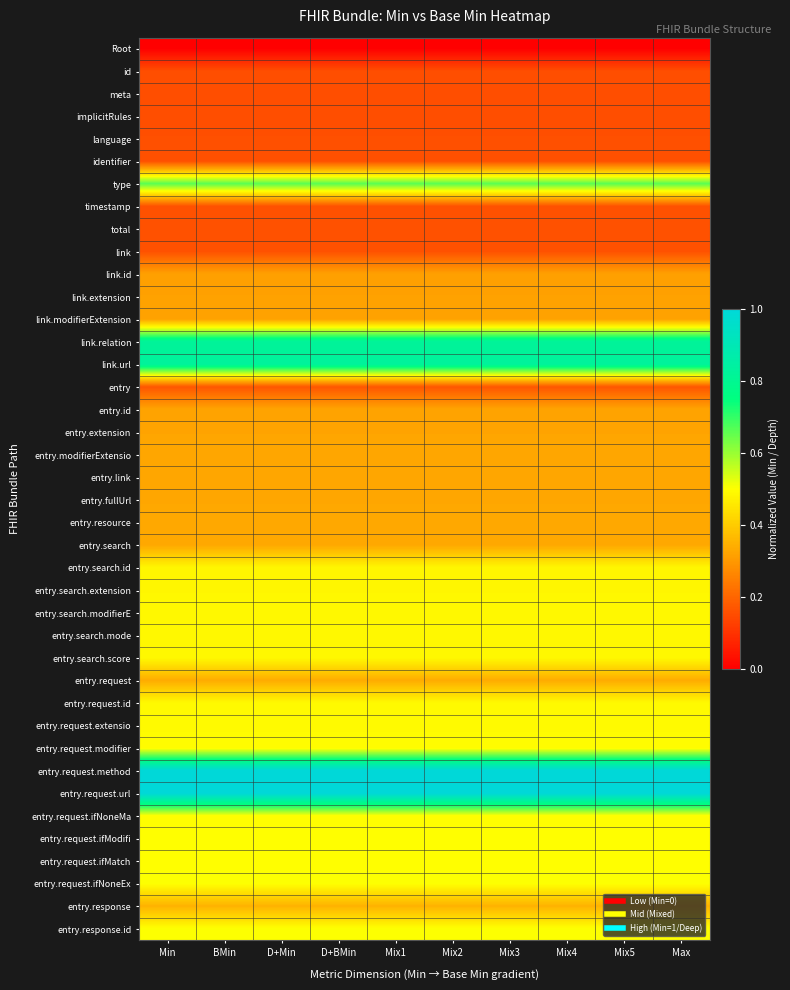

Reading right to left, what are all the values shown in this chart?

Root: Max=0.0	Mix5=0.0	Mix4=0.0	Mix3=0.0	Mix2=0.0	Mix1=0.0	D+BMin=0.0	D+Min=0.0	BMin=0.0	Min=0.0
id: Max=0.2	Mix5=0.2	Mix4=0.2	Mix3=0.2	Mix2=0.2	Mix1=0.2	D+BMin=0.2	D+Min=0.2	BMin=0.2	Min=0.2
meta: Max=0.2	Mix5=0.2	Mix4=0.2	Mix3=0.2	Mix2=0.2	Mix1=0.2	D+BMin=0.2	D+Min=0.2	BMin=0.2	Min=0.2
implicitRules: Max=0.2	Mix5=0.2	Mix4=0.2	Mix3=0.2	Mix2=0.2	Mix1=0.2	D+BMin=0.2	D+Min=0.2	BMin=0.2	Min=0.2
language: Max=0.2	Mix5=0.2	Mix4=0.2	Mix3=0.2	Mix2=0.2	Mix1=0.2	D+BMin=0.2	D+Min=0.2	BMin=0.2	Min=0.2
identifier: Max=0.2	Mix5=0.2	Mix4=0.2	Mix3=0.2	Mix2=0.2	Mix1=0.2	D+BMin=0.2	D+Min=0.2	BMin=0.2	Min=0.2
type: Max=0.7	Mix5=0.7	Mix4=0.7	Mix3=0.7	Mix2=0.7	Mix1=0.7	D+BMin=0.7	D+Min=0.7	BMin=0.7	Min=0.7
timestamp: Max=0.2	Mix5=0.2	Mix4=0.2	Mix3=0.2	Mix2=0.2	Mix1=0.2	D+BMin=0.2	D+Min=0.2	BMin=0.2	Min=0.2
total: Max=0.2	Mix5=0.2	Mix4=0.2	Mix3=0.2	Mix2=0.2	Mix1=0.2	D+BMin=0.2	D+Min=0.2	BMin=0.2	Min=0.2
link: Max=0.2	Mix5=0.2	Mix4=0.2	Mix3=0.2	Mix2=0.2	Mix1=0.2	D+BMin=0.2	D+Min=0.2	BMin=0.2	Min=0.2
link.id: Max=0.3	Mix5=0.3	Mix4=0.3	Mix3=0.3	Mix2=0.3	Mix1=0.3	D+BMin=0.3	D+Min=0.3	BMin=0.3	Min=0.3
link.extension: Max=0.3	Mix5=0.3	Mix4=0.3	Mix3=0.3	Mix2=0.3	Mix1=0.3	D+BMin=0.3	D+Min=0.3	BMin=0.3	Min=0.3
link.modifierExtension: Max=0.3	Mix5=0.3	Mix4=0.3	Mix3=0.3	Mix2=0.3	Mix1=0.3	D+BMin=0.3	D+Min=0.3	BMin=0.3	Min=0.3
link.relation: Max=0.8	Mix5=0.8	Mix4=0.8	Mix3=0.8	Mix2=0.8	Mix1=0.8	D+BMin=0.8	D+Min=0.8	BMin=0.8	Min=0.8
link.url: Max=0.8	Mix5=0.8	Mix4=0.8	Mix3=0.8	Mix2=0.8	Mix1=0.8	D+BMin=0.8	D+Min=0.8	BMin=0.8	Min=0.8
entry: Max=0.2	Mix5=0.2	Mix4=0.2	Mix3=0.2	Mix2=0.2	Mix1=0.2	D+BMin=0.2	D+Min=0.2	BMin=0.2	Min=0.2
entry.id: Max=0.3	Mix5=0.3	Mix4=0.3	Mix3=0.3	Mix2=0.3	Mix1=0.3	D+BMin=0.3	D+Min=0.3	BMin=0.3	Min=0.3
entry.extension: Max=0.3	Mix5=0.3	Mix4=0.3	Mix3=0.3	Mix2=0.3	Mix1=0.3	D+BMin=0.3	D+Min=0.3	BMin=0.3	Min=0.3
entry.modifierExtensio: Max=0.3	Mix5=0.3	Mix4=0.3	Mix3=0.3	Mix2=0.3	Mix1=0.3	D+BMin=0.3	D+Min=0.3	BMin=0.3	Min=0.3
entry.link: Max=0.3	Mix5=0.3	Mix4=0.3	Mix3=0.3	Mix2=0.3	Mix1=0.3	D+BMin=0.3	D+Min=0.3	BMin=0.3	Min=0.3
entry.fullUrl: Max=0.3	Mix5=0.3	Mix4=0.3	Mix3=0.3	Mix2=0.3	Mix1=0.3	D+BMin=0.3	D+Min=0.3	BMin=0.3	Min=0.3
entry.resource: Max=0.3	Mix5=0.3	Mix4=0.3	Mix3=0.3	Mix2=0.3	Mix1=0.3	D+BMin=0.3	D+Min=0.3	BMin=0.3	Min=0.3
entry.search: Max=0.3	Mix5=0.3	Mix4=0.3	Mix3=0.3	Mix2=0.3	Mix1=0.3	D+BMin=0.3	D+Min=0.3	BMin=0.3	Min=0.3
entry.search.id: Max=0.5	Mix5=0.5	Mix4=0.5	Mix3=0.5	Mix2=0.5	Mix1=0.5	D+BMin=0.5	D+Min=0.5	BMin=0.5	Min=0.5
entry.search.extension: Max=0.5	Mix5=0.5	Mix4=0.5	Mix3=0.5	Mix2=0.5	Mix1=0.5	D+BMin=0.5	D+Min=0.5	BMin=0.5	Min=0.5
entry.search.modifierE: Max=0.5	Mix5=0.5	Mix4=0.5	Mix3=0.5	Mix2=0.5	Mix1=0.5	D+BMin=0.5	D+Min=0.5	BMin=0.5	Min=0.5
entry.search.mode: Max=0.5	Mix5=0.5	Mix4=0.5	Mix3=0.5	Mix2=0.5	Mix1=0.5	D+BMin=0.5	D+Min=0.5	BMin=0.5	Min=0.5
entry.search.score: Max=0.5	Mix5=0.5	Mix4=0.5	Mix3=0.5	Mix2=0.5	Mix1=0.5	D+BMin=0.5	D+Min=0.5	BMin=0.5	Min=0.5
entry.request: Max=0.3	Mix5=0.3	Mix4=0.3	Mix3=0.3	Mix2=0.3	Mix1=0.3	D+BMin=0.3	D+Min=0.3	BMin=0.3	Min=0.3
entry.request.id: Max=0.5	Mix5=0.5	Mix4=0.5	Mix3=0.5	Mix2=0.5	Mix1=0.5	D+BMin=0.5	D+Min=0.5	BMin=0.5	Min=0.5
entry.request.extensio: Max=0.5	Mix5=0.5	Mix4=0.5	Mix3=0.5	Mix2=0.5	Mix1=0.5	D+BMin=0.5	D+Min=0.5	BMin=0.5	Min=0.5
entry.request.modifier: Max=0.5	Mix5=0.5	Mix4=0.5	Mix3=0.5	Mix2=0.5	Mix1=0.5	D+BMin=0.5	D+Min=0.5	BMin=0.5	Min=0.5
entry.request.method: Max=1.0	Mix5=1.0	Mix4=1.0	Mix3=1.0	Mix2=1.0	Mix1=1.0	D+BMin=1.0	D+Min=1.0	BMin=1.0	Min=1.0
entry.request.url: Max=1.0	Mix5=1.0	Mix4=1.0	Mix3=1.0	Mix2=1.0	Mix1=1.0	D+BMin=1.0	D+Min=1.0	BMin=1.0	Min=1.0
entry.request.ifNoneMa: Max=0.5	Mix5=0.5	Mix4=0.5	Mix3=0.5	Mix2=0.5	Mix1=0.5	D+BMin=0.5	D+Min=0.5	BMin=0.5	Min=0.5
entry.request.ifModifi: Max=0.5	Mix5=0.5	Mix4=0.5	Mix3=0.5	Mix2=0.5	Mix1=0.5	D+BMin=0.5	D+Min=0.5	BMin=0.5	Min=0.5
entry.request.ifMatch: Max=0.5	Mix5=0.5	Mix4=0.5	Mix3=0.5	Mix2=0.5	Mix1=0.5	D+BMin=0.5	D+Min=0.5	BMin=0.5	Min=0.5
entry.request.ifNoneEx: Max=0.5	Mix5=0.5	Mix4=0.5	Mix3=0.5	Mix2=0.5	Mix1=0.5	D+BMin=0.5	D+Min=0.5	BMin=0.5	Min=0.5
entry.response: Max=0.4	Mix5=0.4	Mix4=0.4	Mix3=0.4	Mix2=0.4	Mix1=0.4	D+BMin=0.4	D+Min=0.4	BMin=0.4	Min=0.4
entry.response.id: Max=0.5	Mix5=0.5	Mix4=0.5	Mix3=0.5	Mix2=0.5	Mix1=0.5	D+BMin=0.5	D+Min=0.5	BMin=0.5	Min=0.5